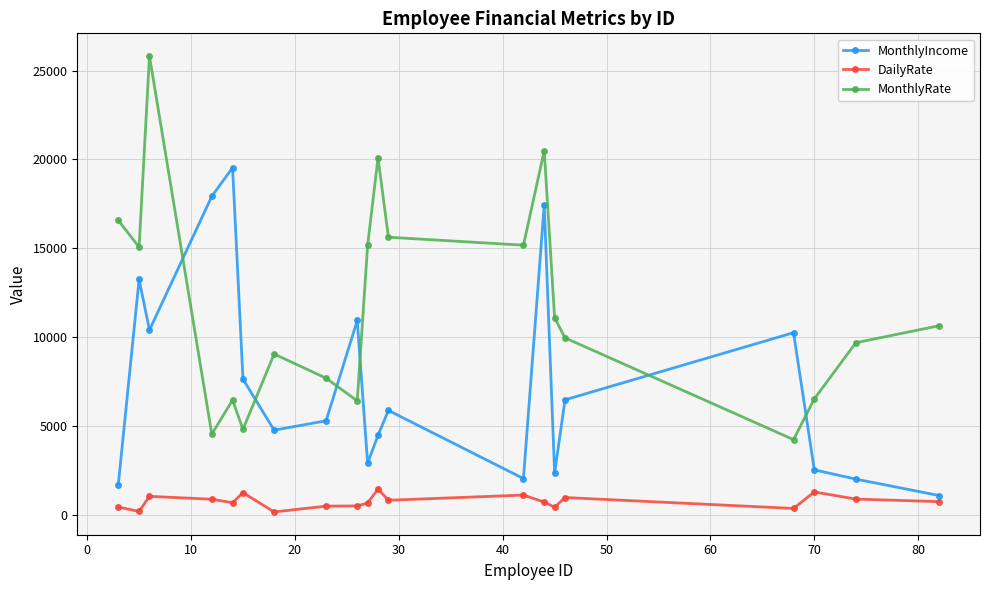

True or false: MonthlyIncome and DailyRate cross at least once.

False